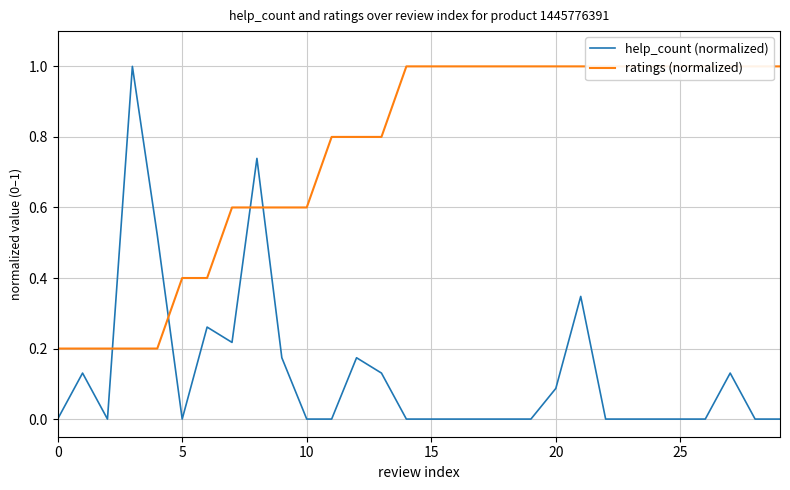

Is it true that help_count (normalized) equals 0.0 at 29?

True